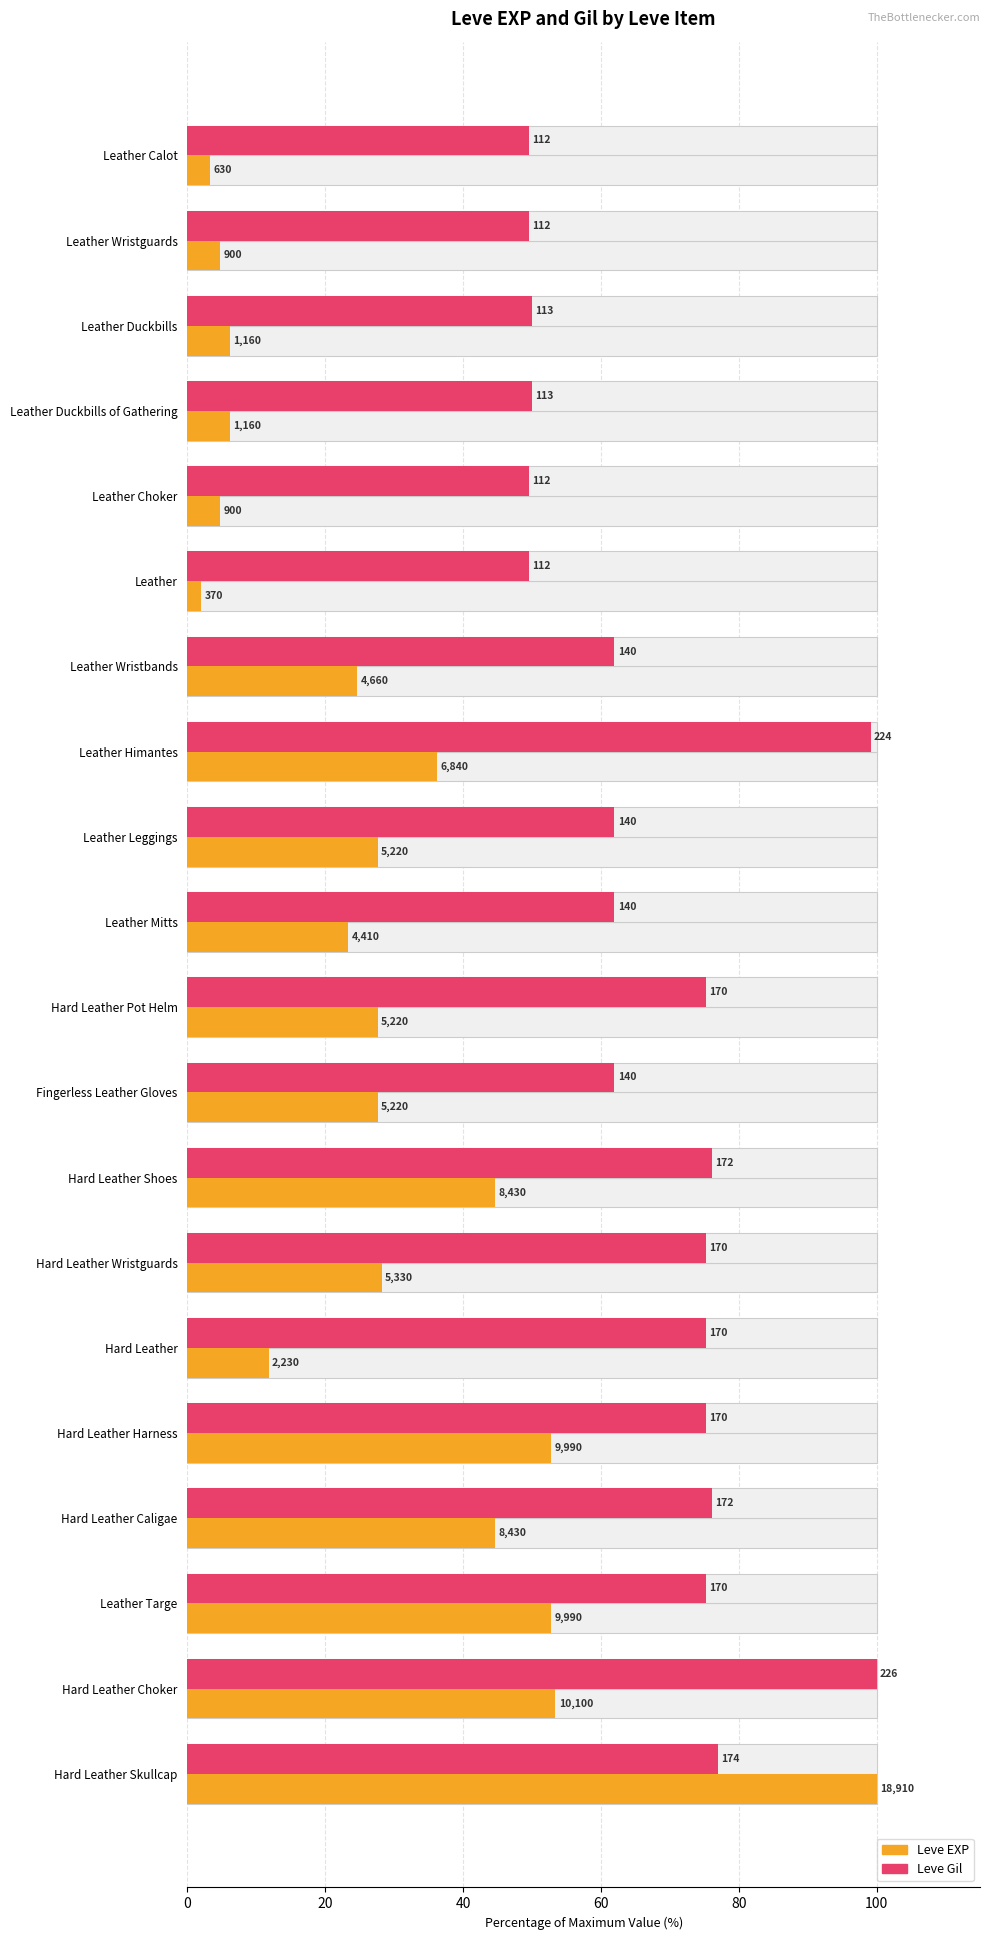

True or false: Leve EXP has a value of 27.6 at Hard Leather Pot Helm.

True